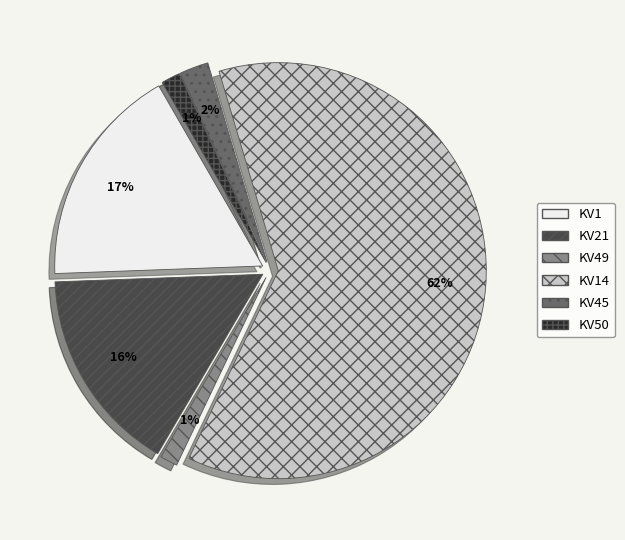

Combined, what portion of the pie is KV50 and KV21?

17.5%